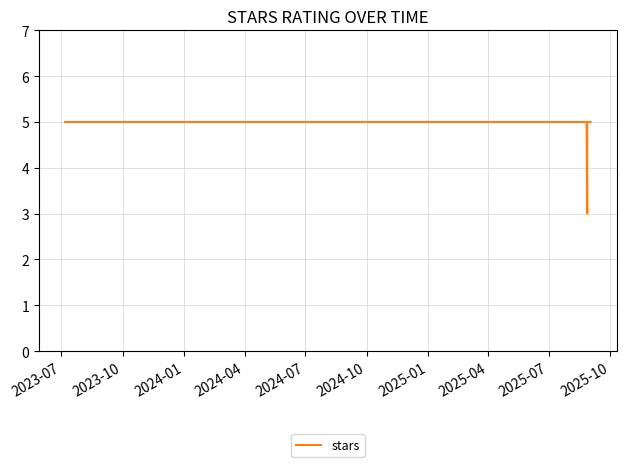

Between 2023-07 and 2024-01, which is larger?

2023-07